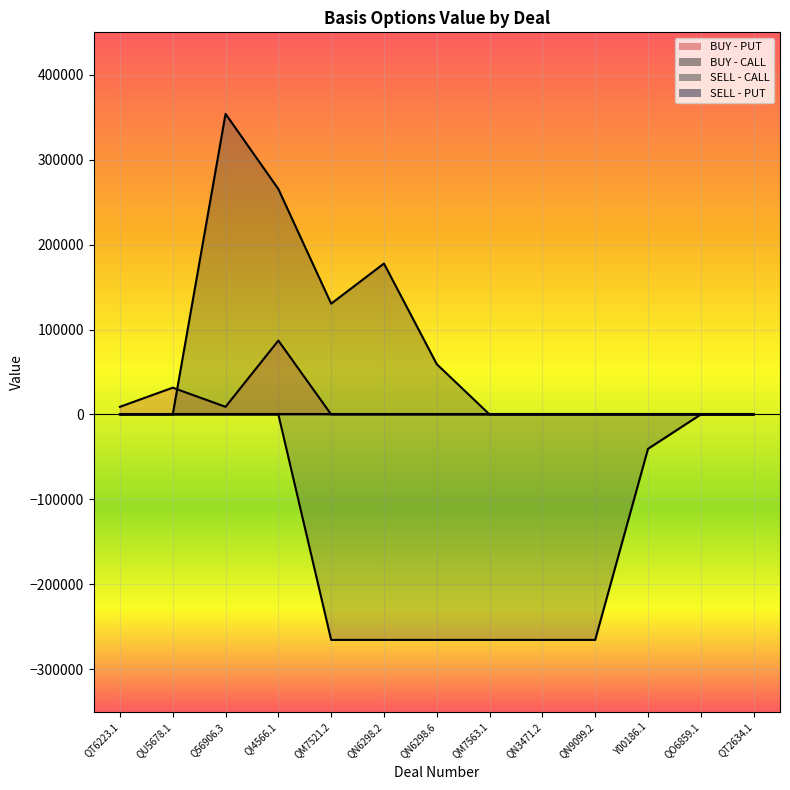

Is it true that BUY - PUT equals 0.0 at QN6298.2?

True